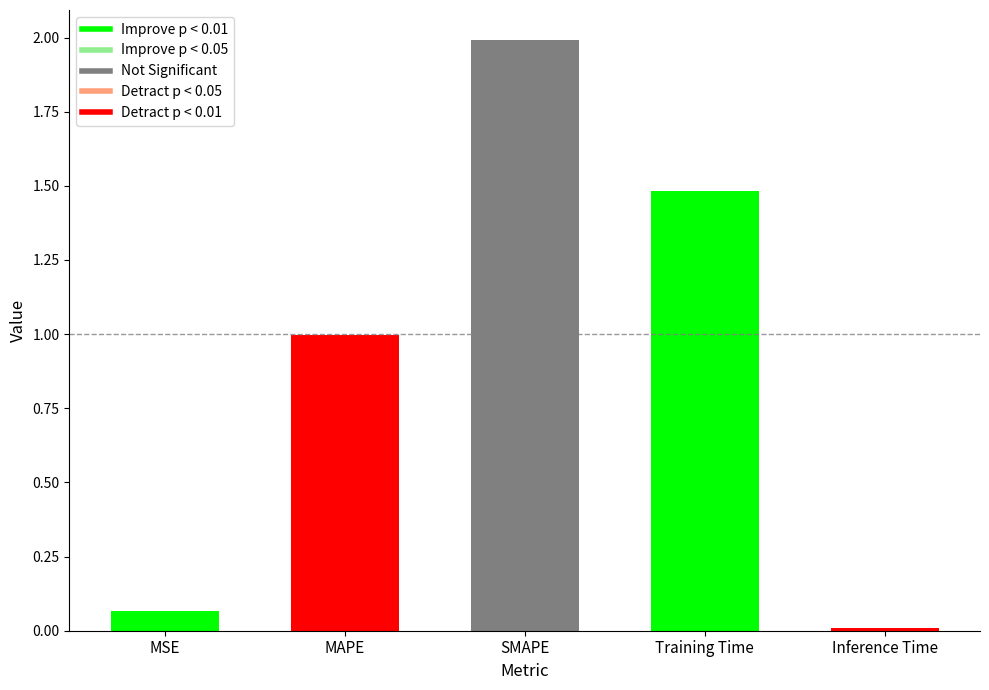

What is the sum of all values?

4.5